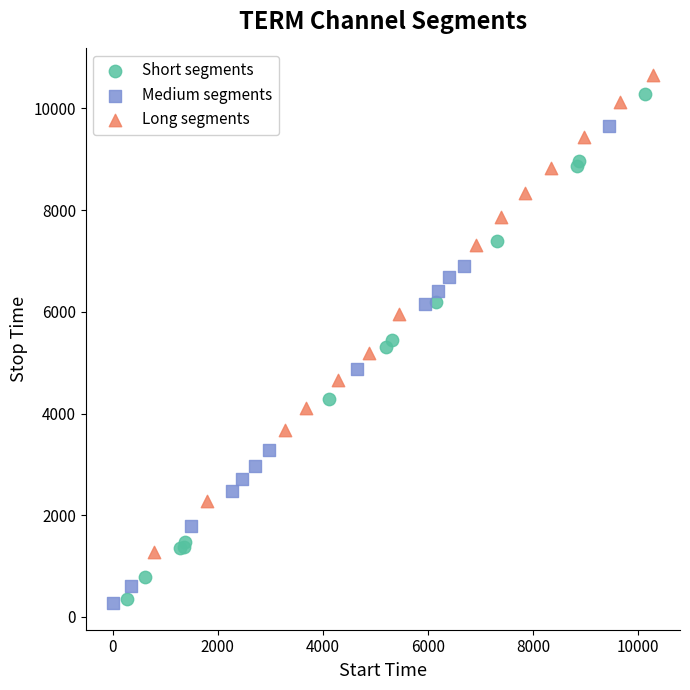

Which series has the widest spread of Y values?

Short segments